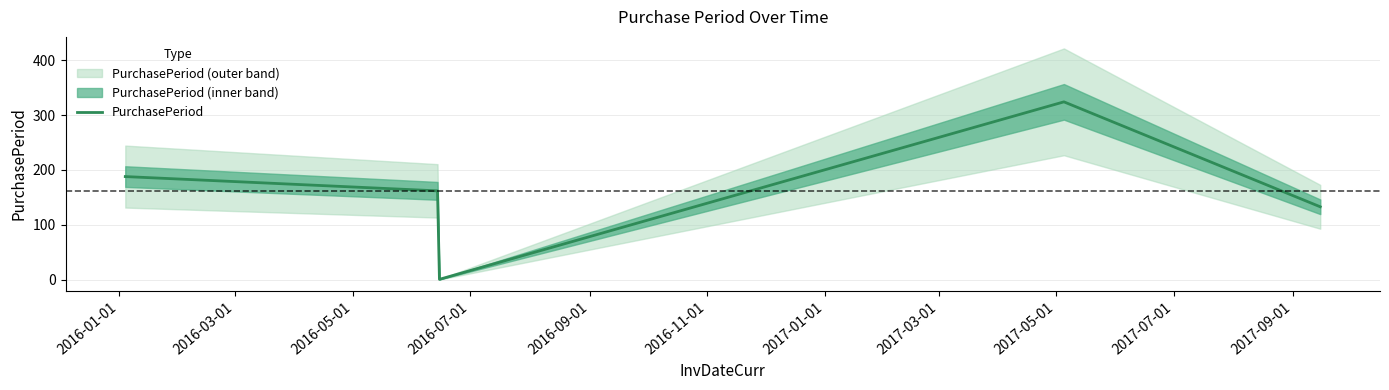

What is the highest value of the PurchasePeriod series?

324